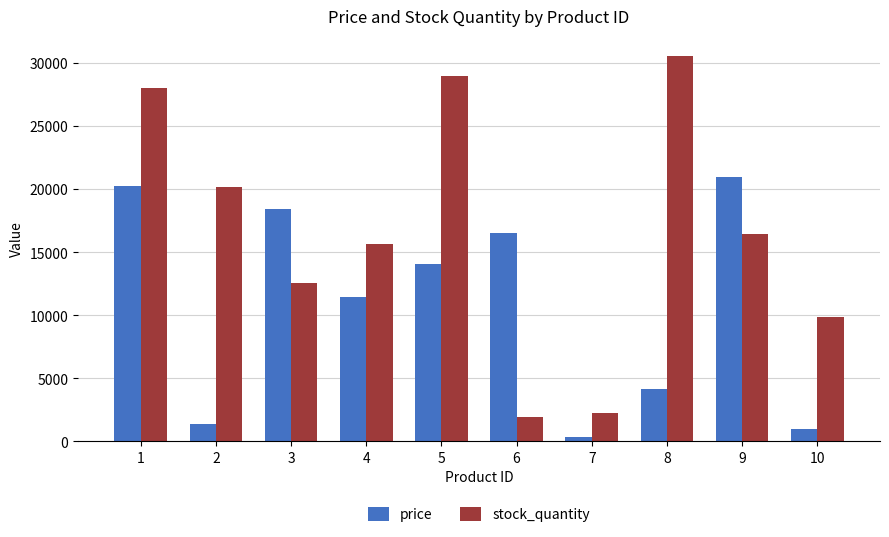

Is it true that stock_quantity equals 6720.6 at 4?

False